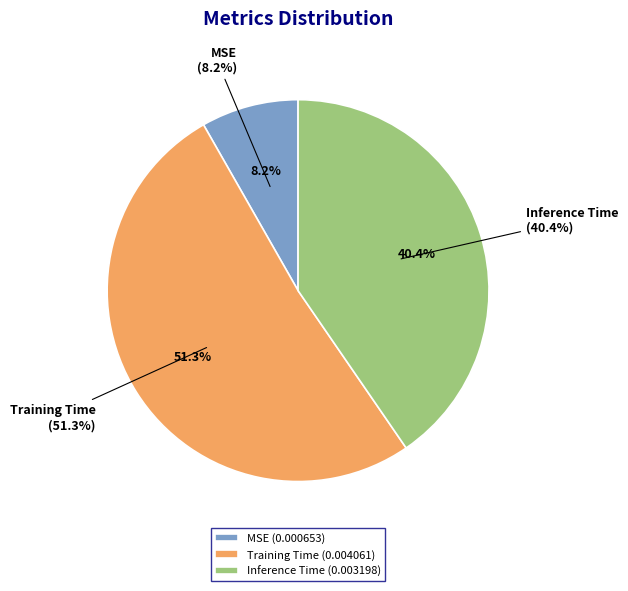

What percentage is the Training Time slice, to the nearest percent?

51%